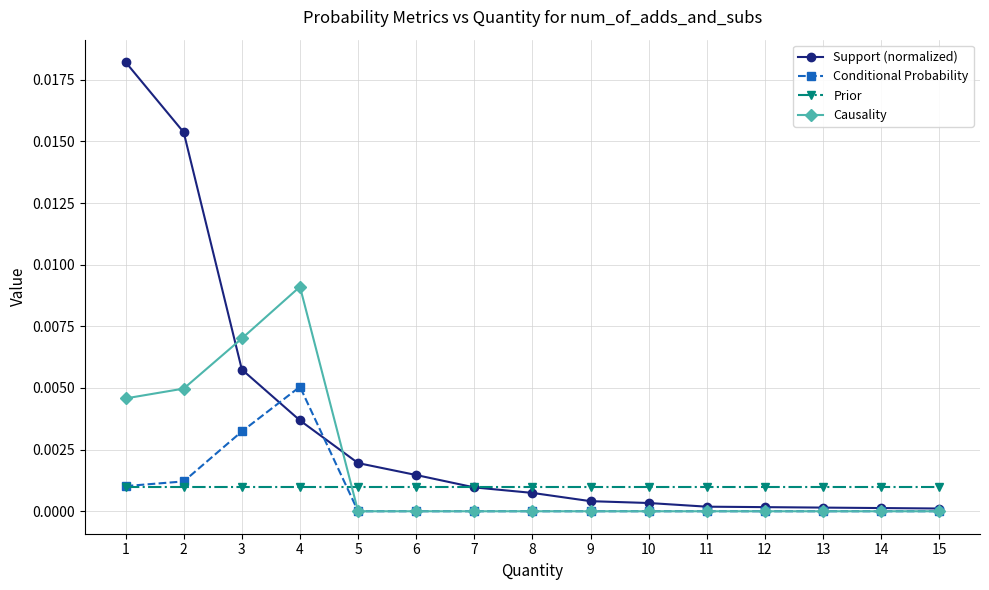

Does the chart have visible grid lines?

Yes